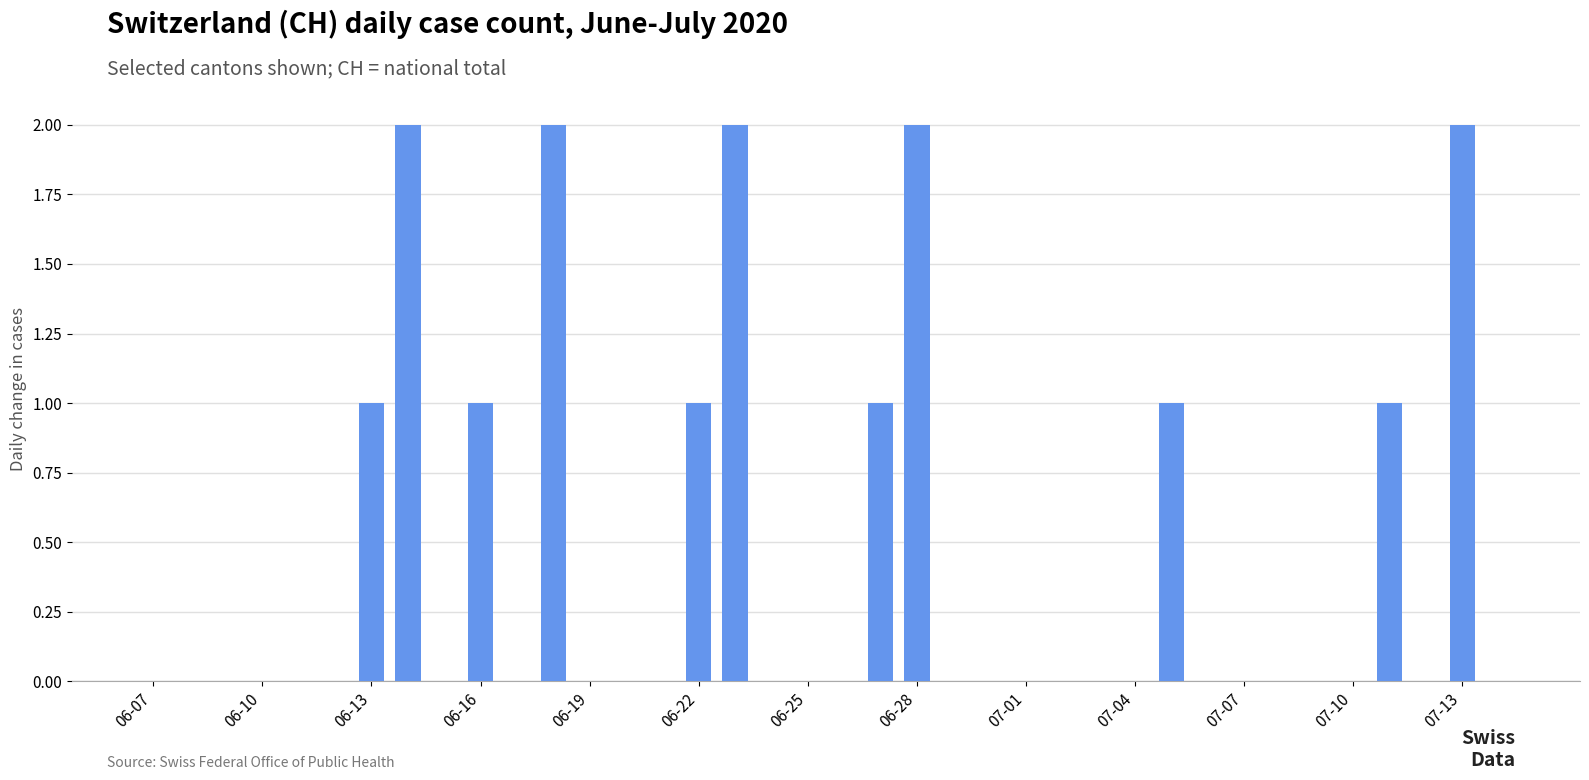

How many categories are shown in the chart?

38